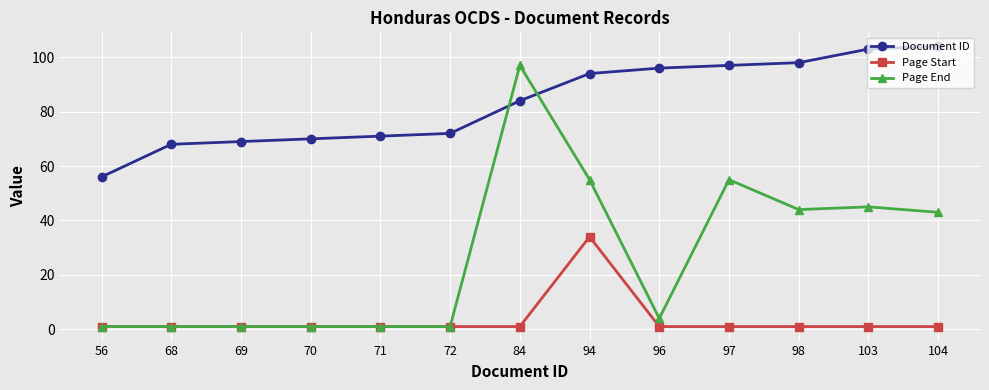

What is the difference between the Page End values at 71 and 97?

54